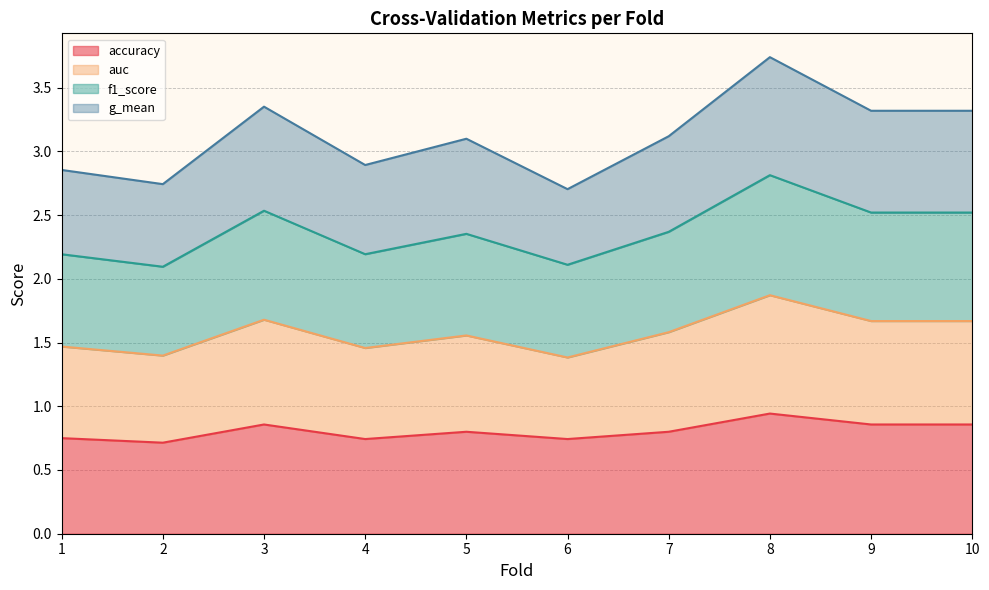

Does the chart display data point markers on the line(s)?

No